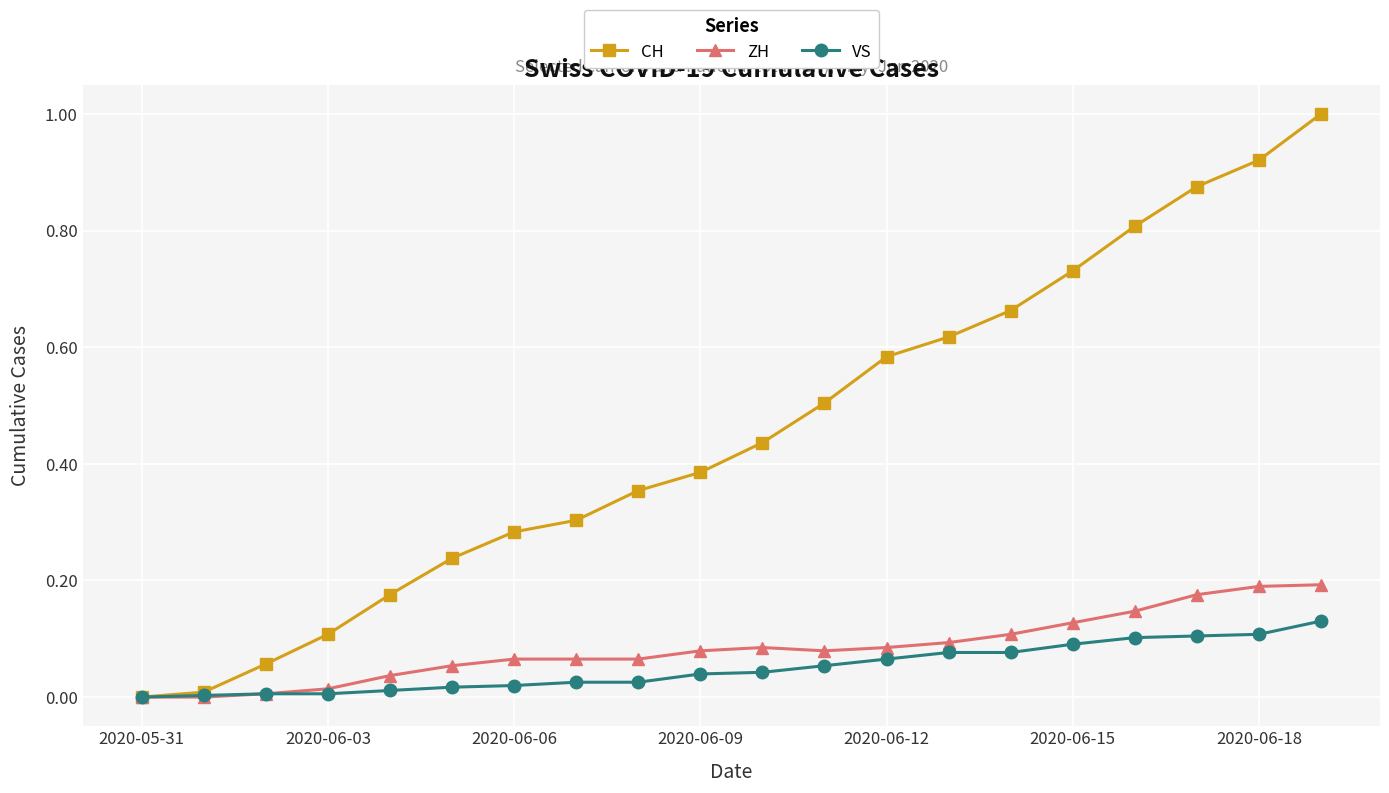

How many lines are shown in the chart?

3